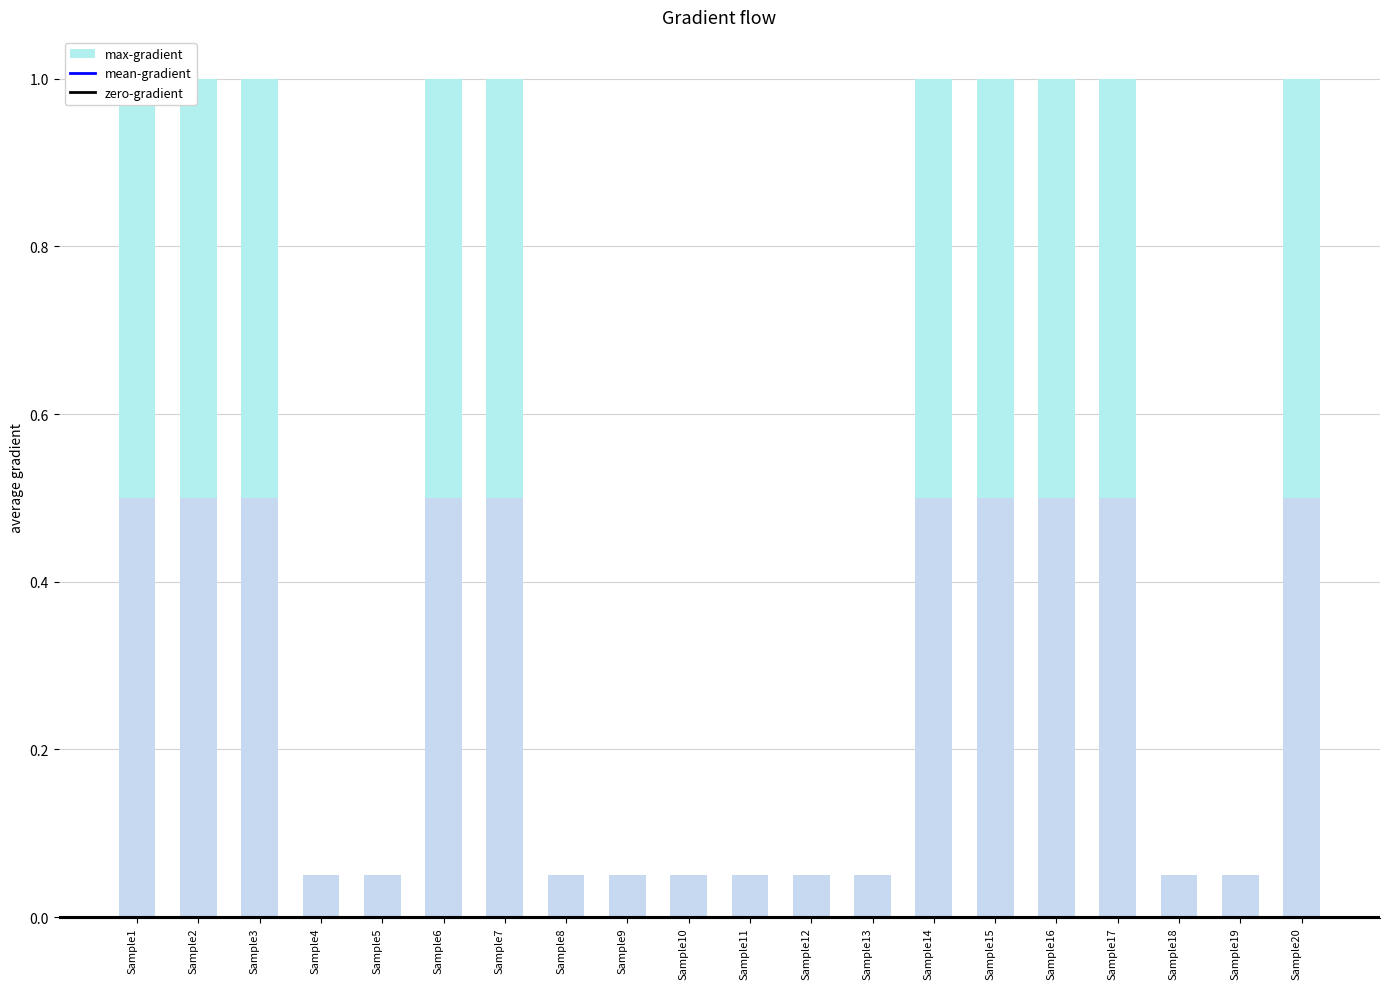

What is the maximum value shown in the chart?

1